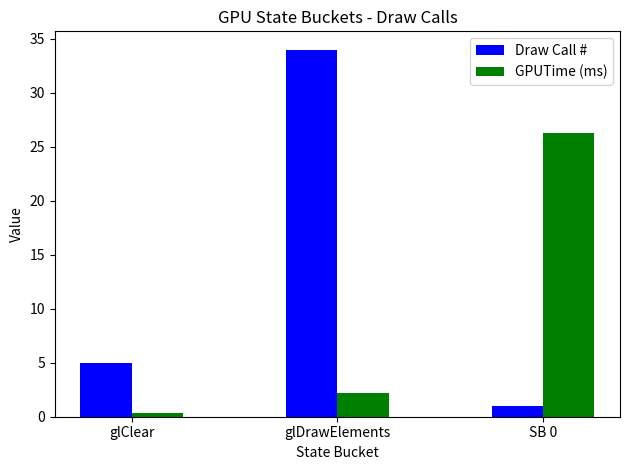

Are the bars horizontal?

No